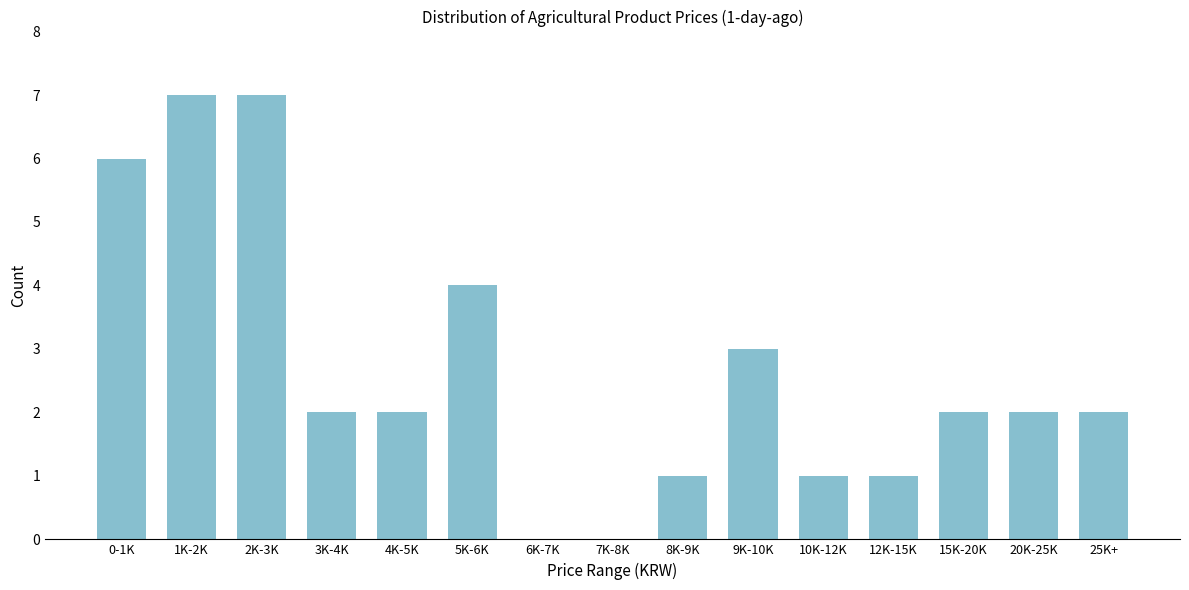

Reading right to left, list all the values displayed in this chart.

25K+=2	20K-25K=2	15K-20K=2	12K-15K=1	10K-12K=1	9K-10K=3	8K-9K=1	7K-8K=0	6K-7K=0	5K-6K=4	4K-5K=2	3K-4K=2	2K-3K=7	1K-2K=7	0-1K=6